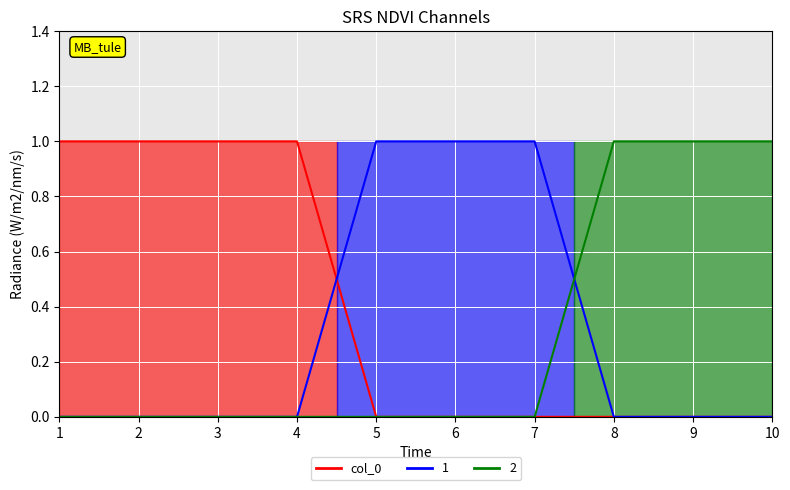

Which series ends up on top after the final intersection of 2 and 1?

2